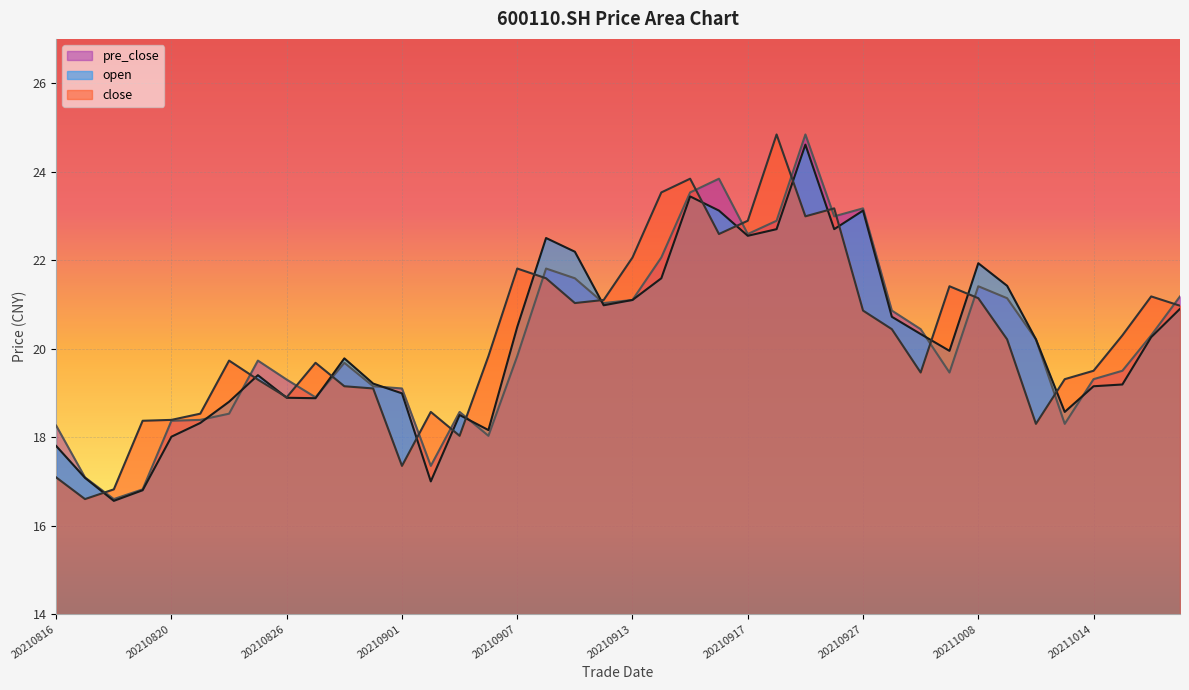

What is the average value of the close series?

20.2